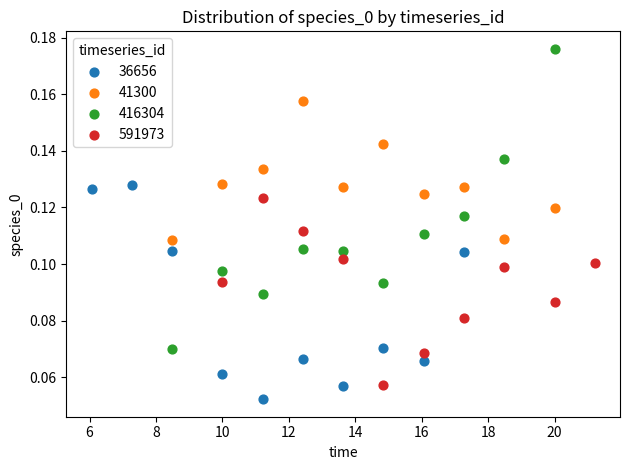

Which series reaches the maximum Y coordinate?

416304